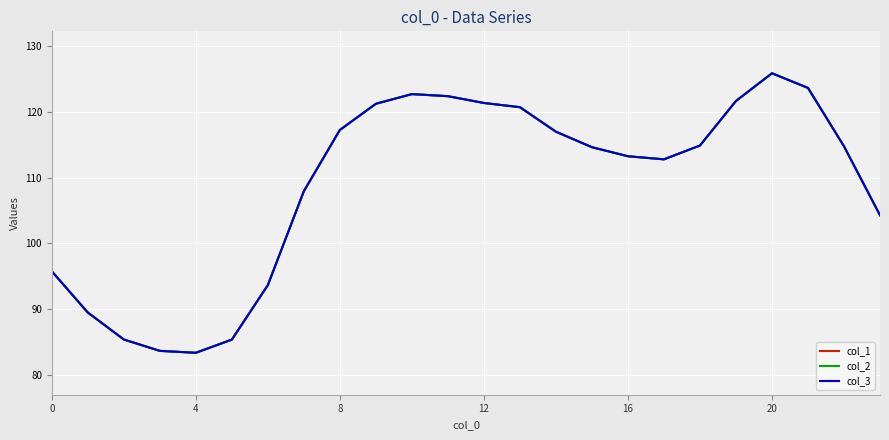

True or false: col_2 and col_3 cross at least once.

False